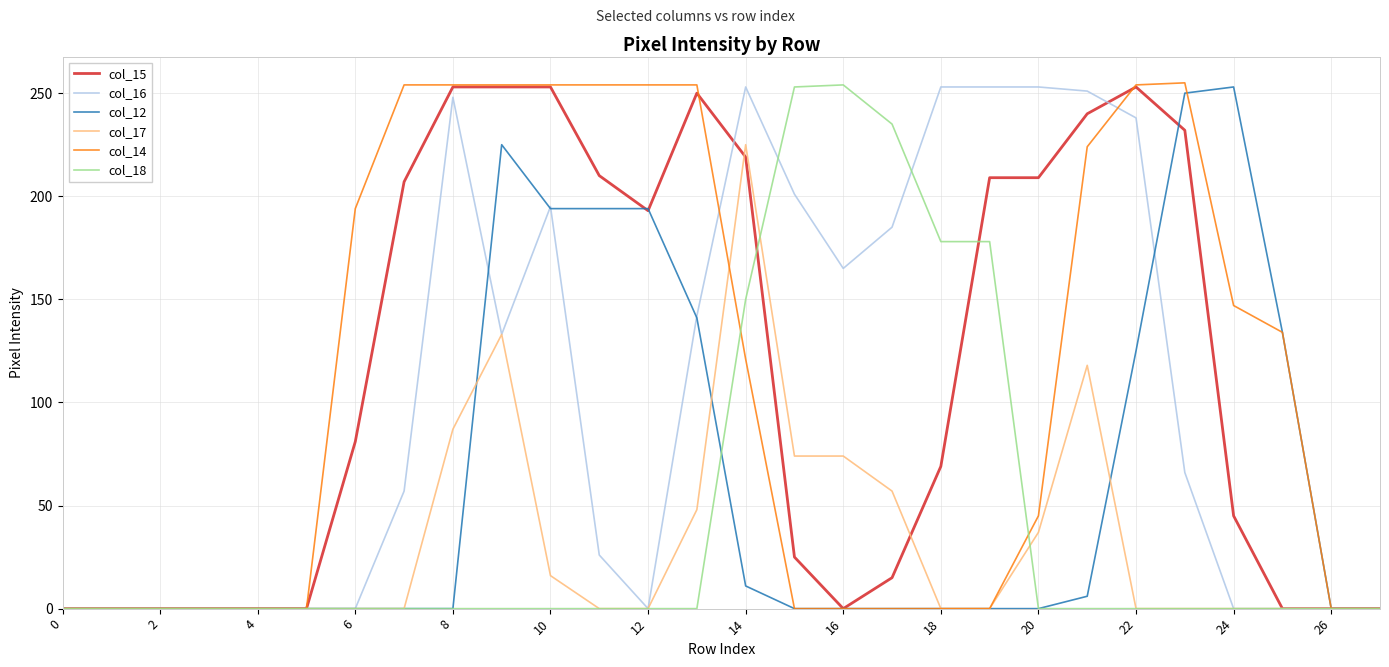

True or false: col_17 has more than 0 points higher than both neighbors.

True